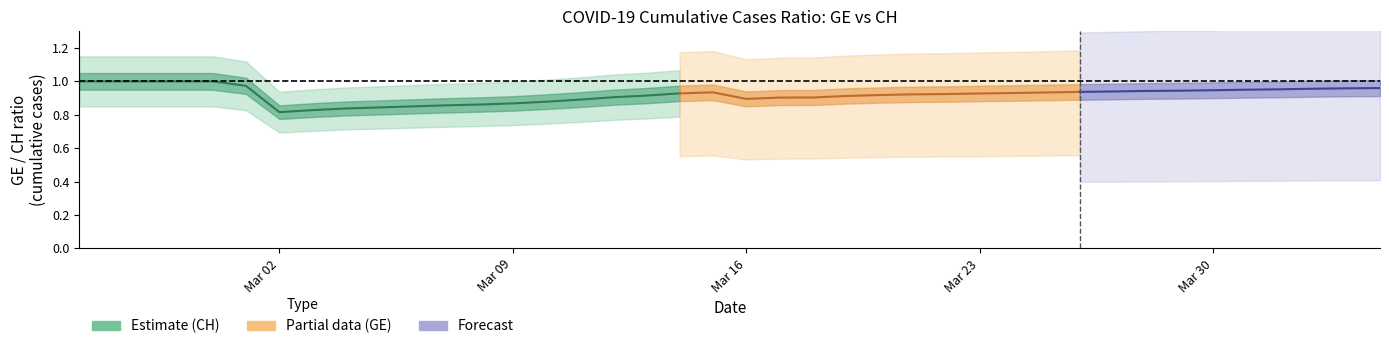

Does the chart have visible grid lines?

No